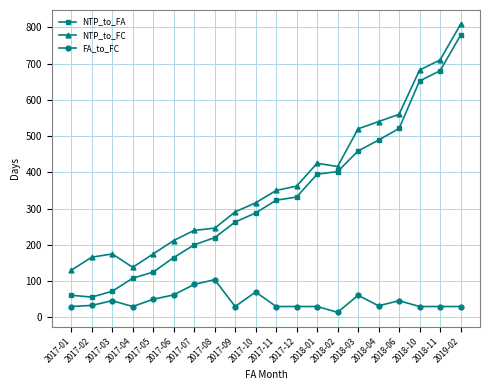

What is the average value of the NTP_to_FA series?

329